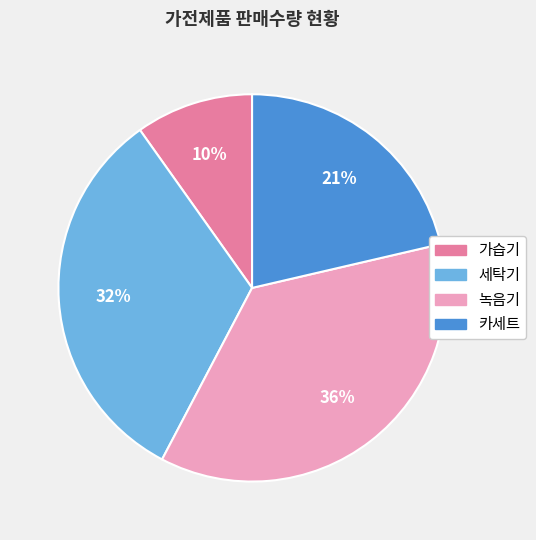

To the nearest percent, what is the difference between the largest and smallest slice percentages?

26%